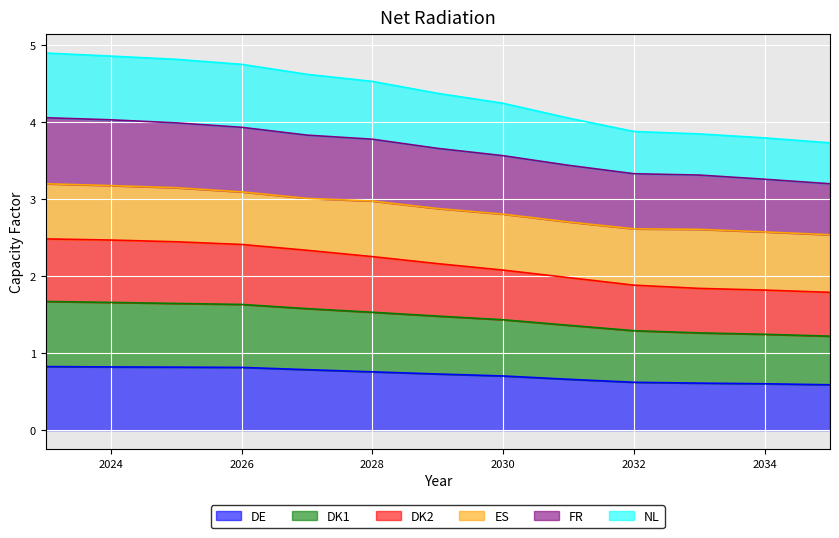

What is the value of the NL point at the 11th from the left?

3.8